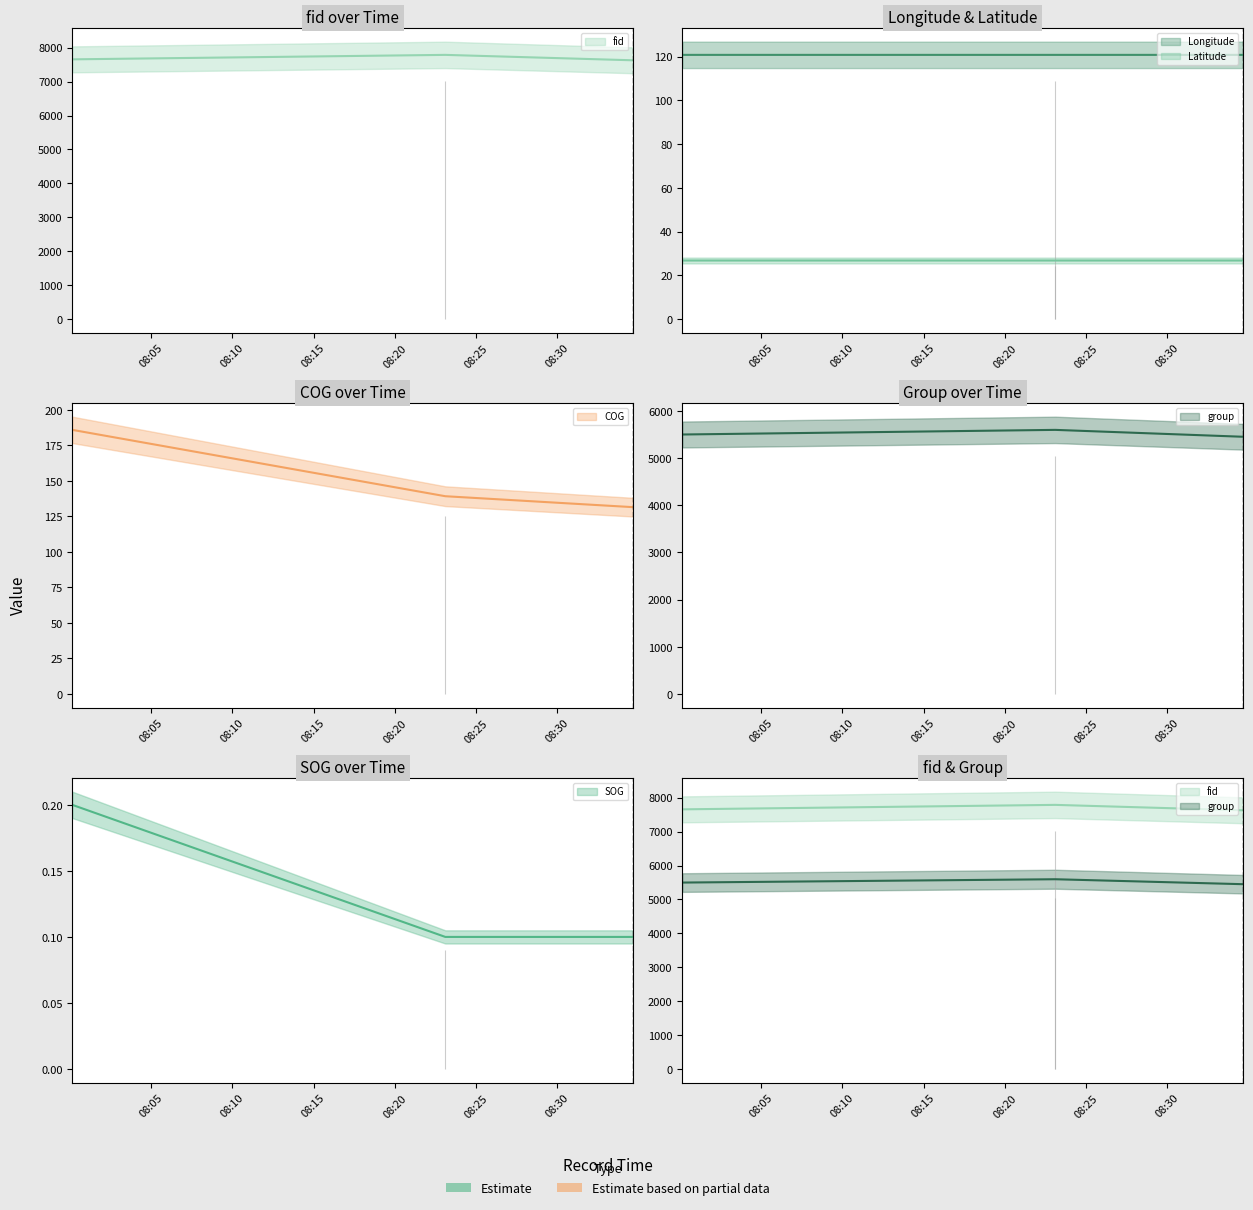

Is the value of Latitude at 2024-04-21 08:23:07 greater than the value of group at 2024-04-21 08:34:41?

No